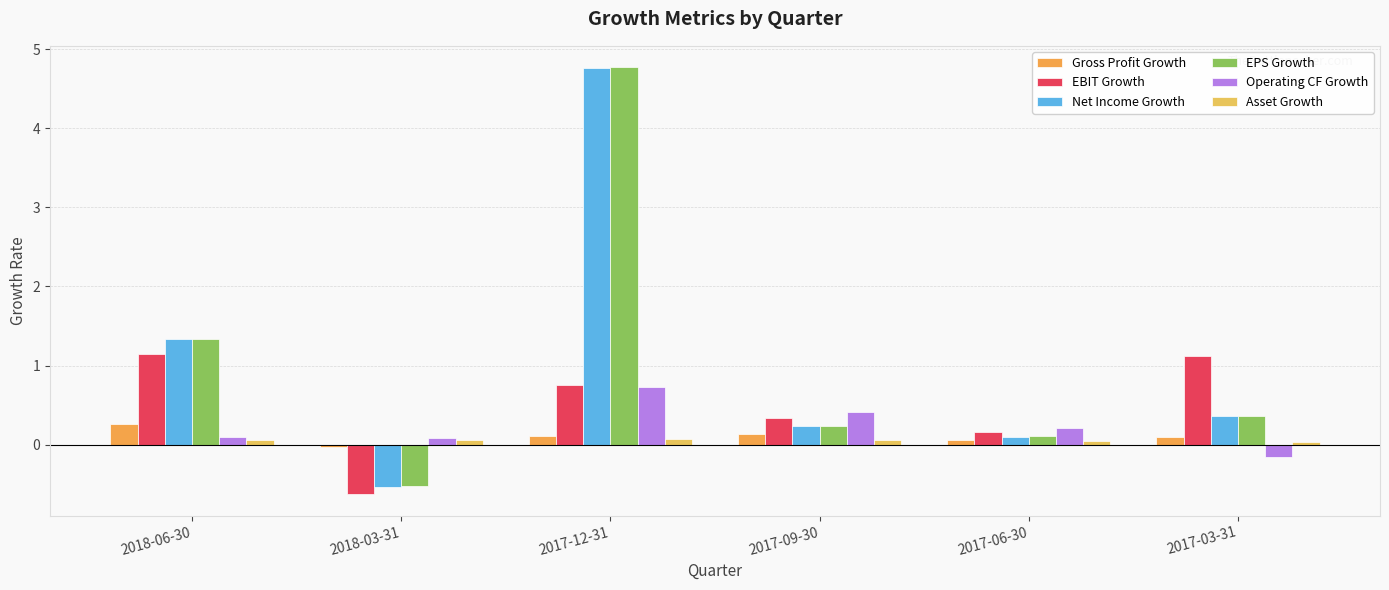

At which label does Net Income Growth reach its minimum?

2018-03-31